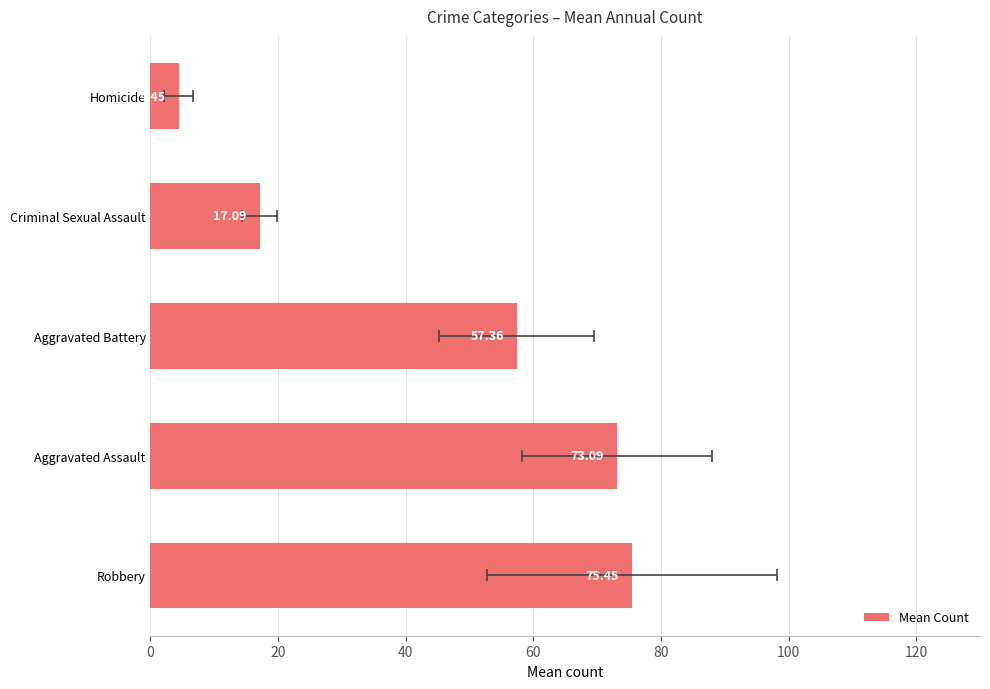

The value at Robbery is 75.5. True or false?

True